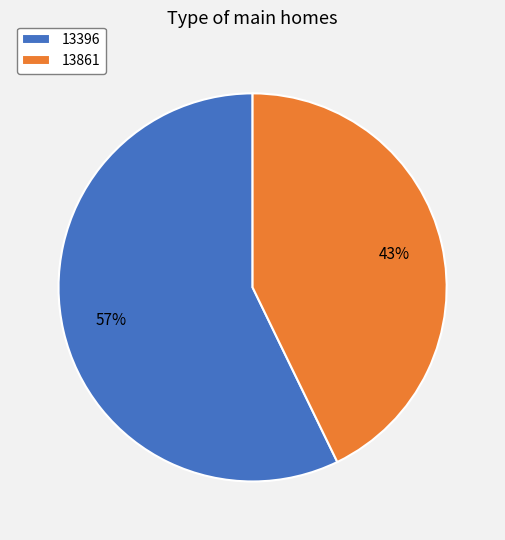

Is 13396 the majority of the pie?

Yes